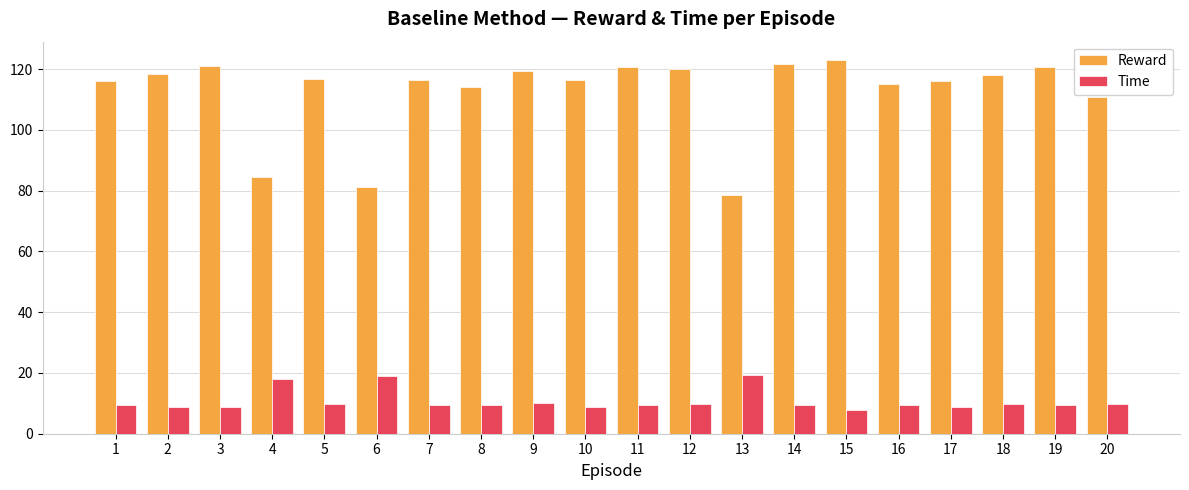

The value of Reward at 8 is 114.0. True or false?

True